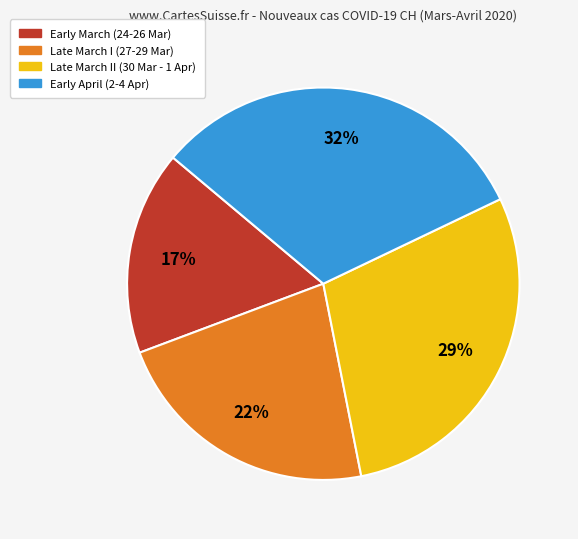

To the nearest percent, what is the average slice percentage?

25%